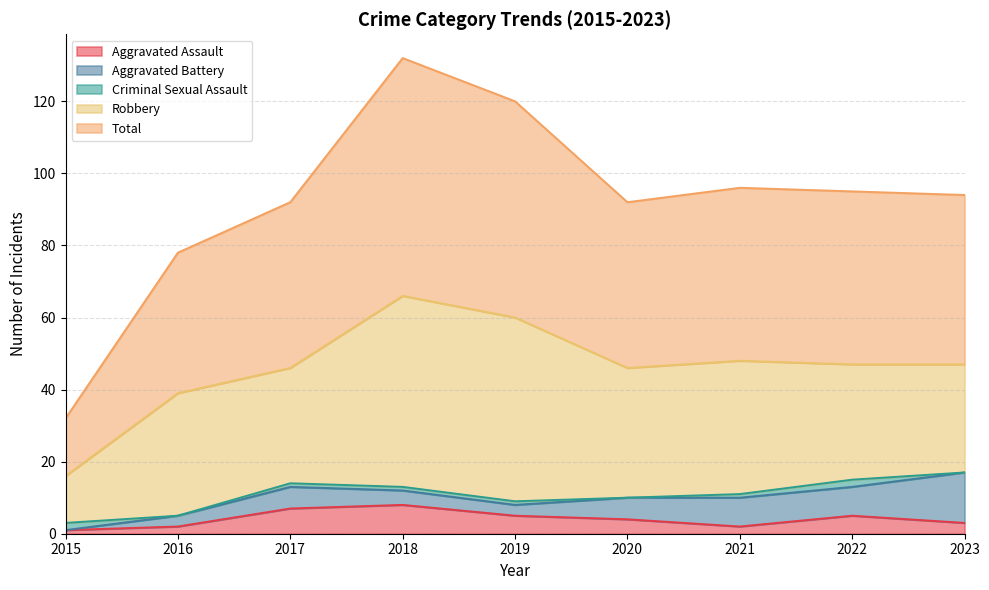

What is the average value of the Robbery series?

35